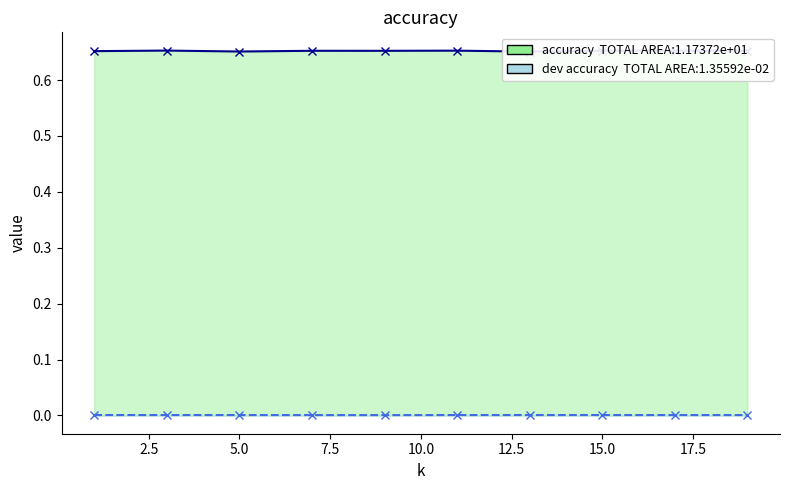

True or false: accuracy and dev accuracy cross at least once.

False